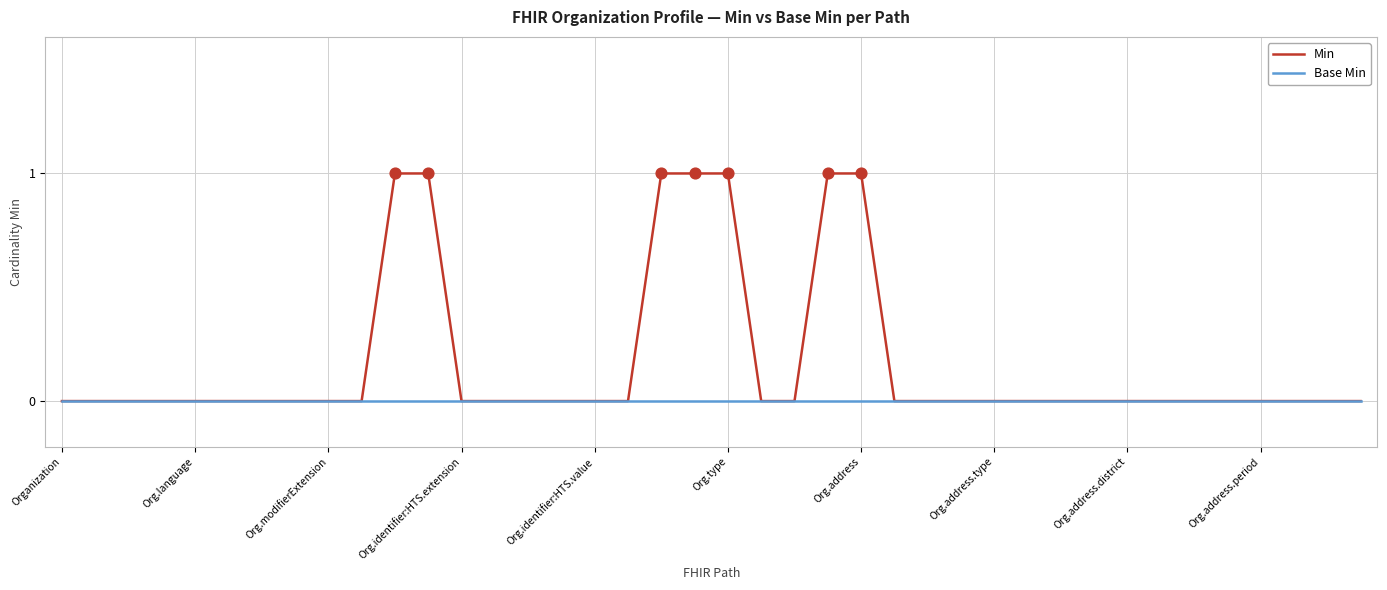

Which series has the largest range (max minus min)?

Min